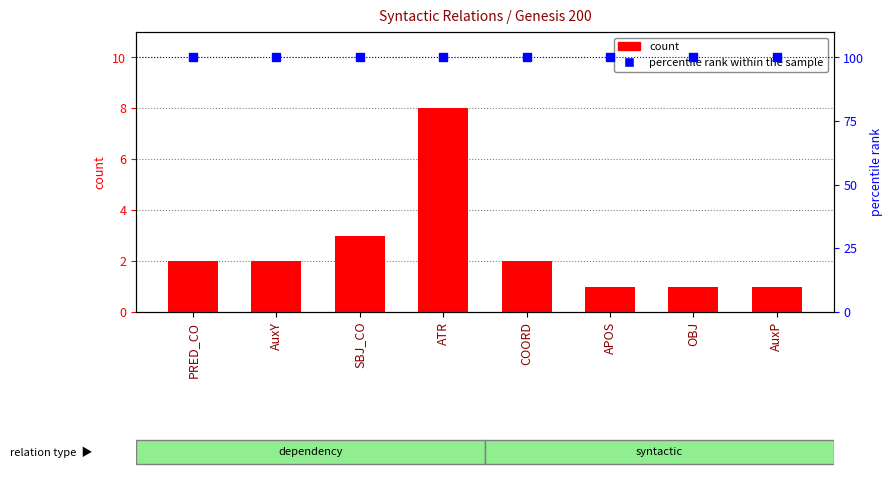

What is the greatest value displayed?

100